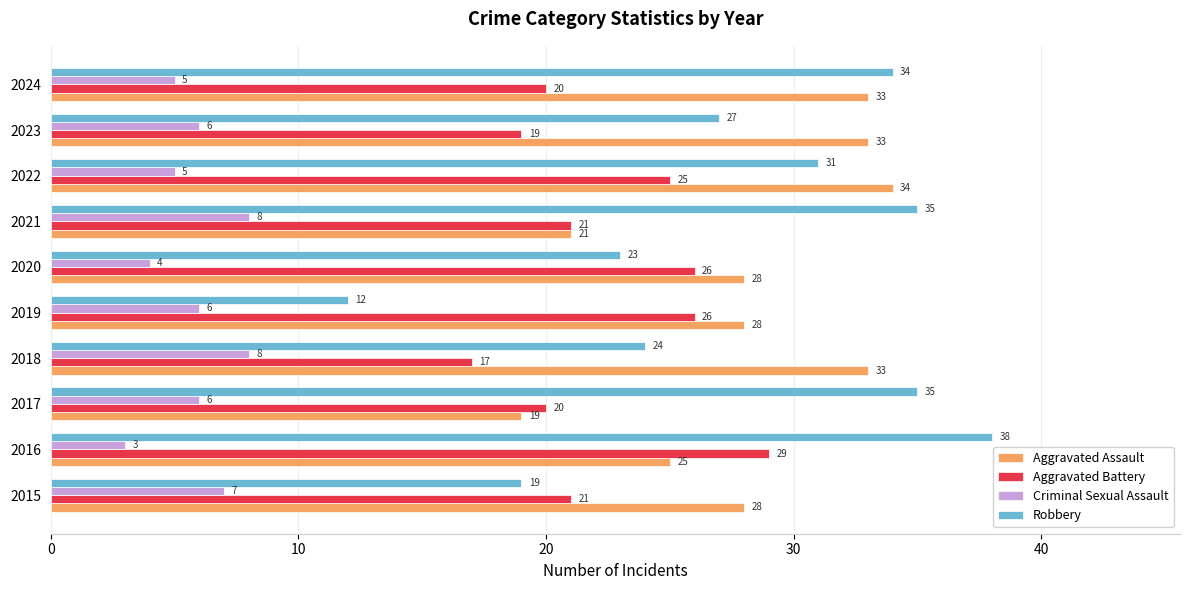

Which series has the largest range (max minus min)?

Robbery